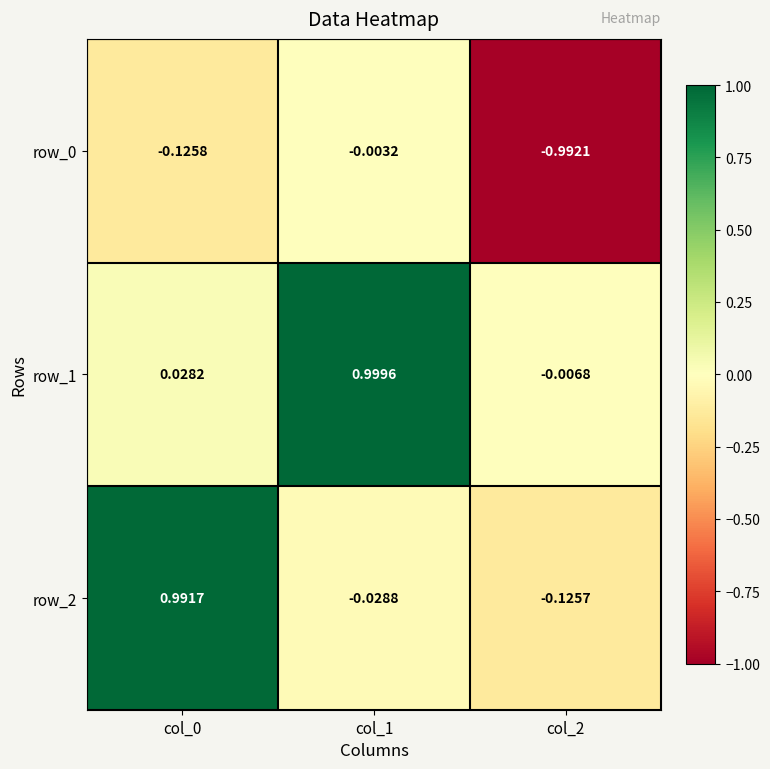

How many positive values does the row_1 series have?

2